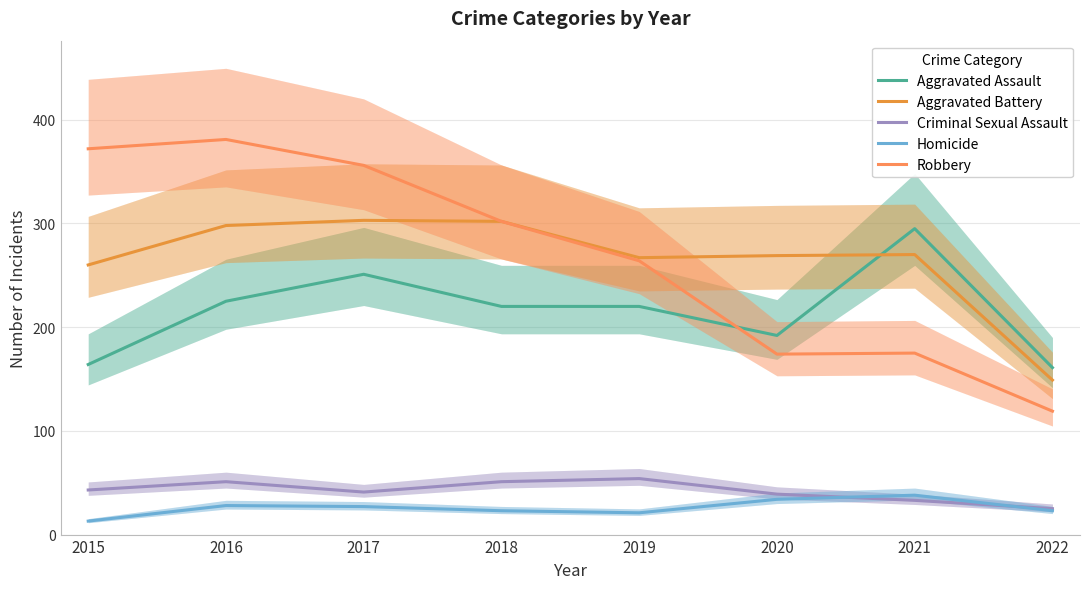

What is the spread (max minus min) of values at 2022?

138